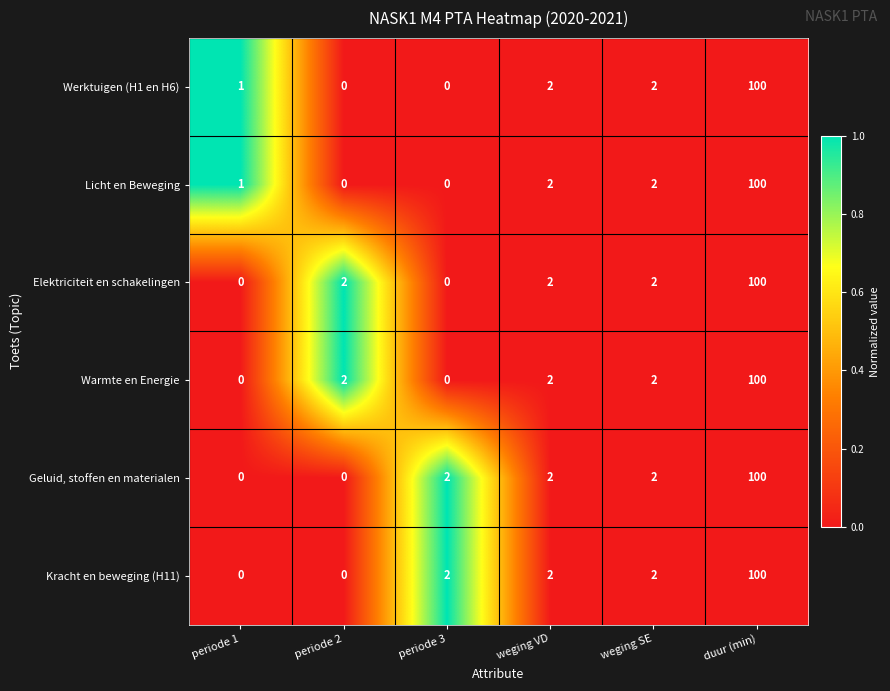

At which label does Warmte en Energie reach its peak?

duur (min)